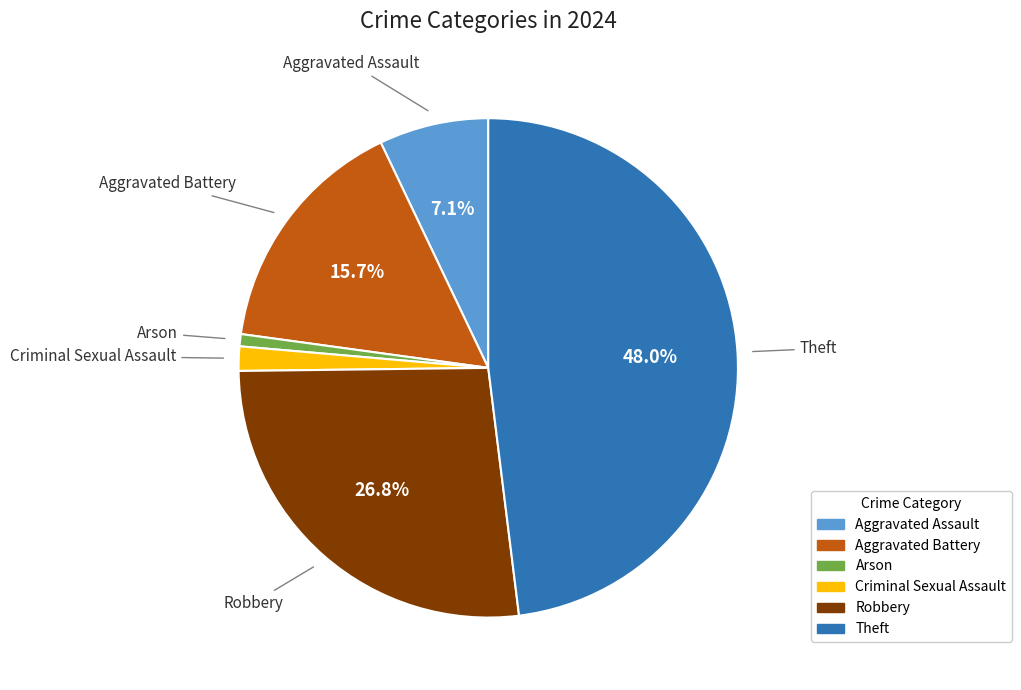

To the nearest percent, what is the average slice percentage?

17%